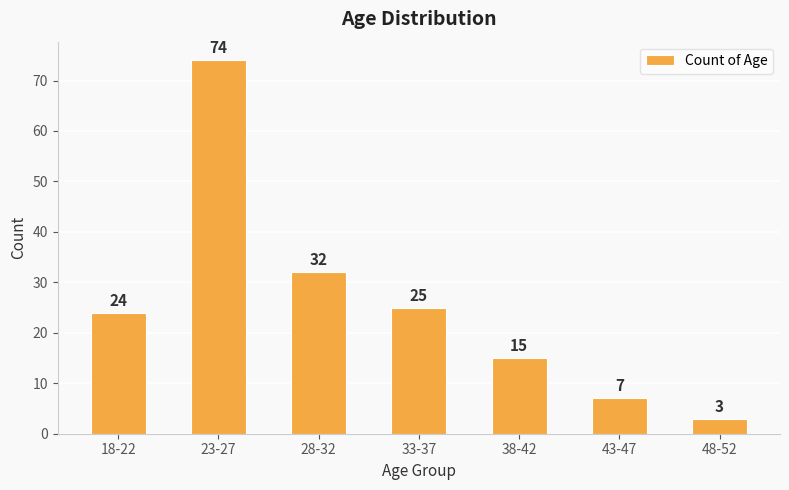

The chart shows a value of 101 at 23-27. True or false?

False